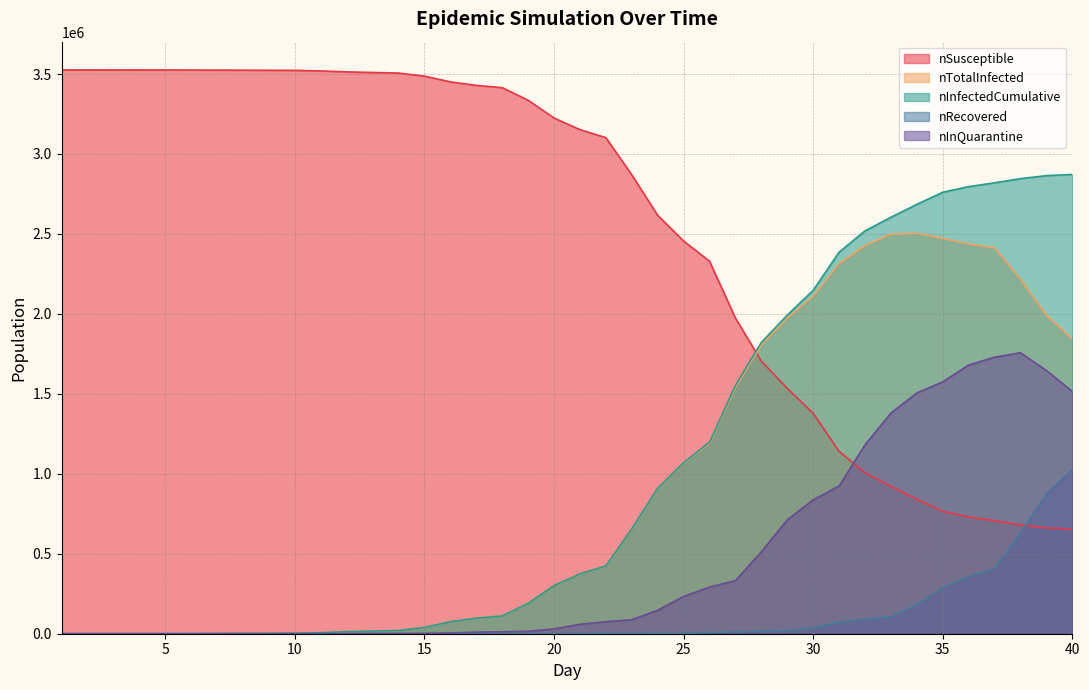

What is the sum of the nRecovered values at 6 and 19?

300